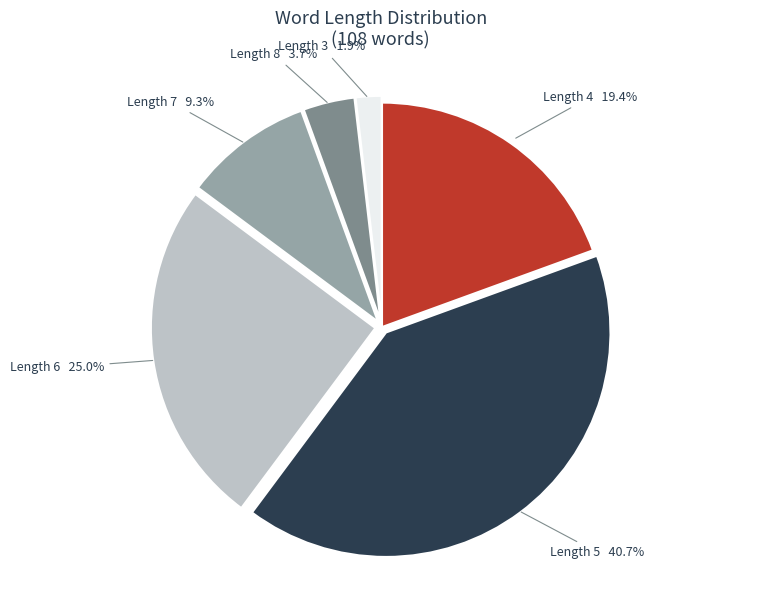

Which category has the smallest portion of the pie?

Length 3